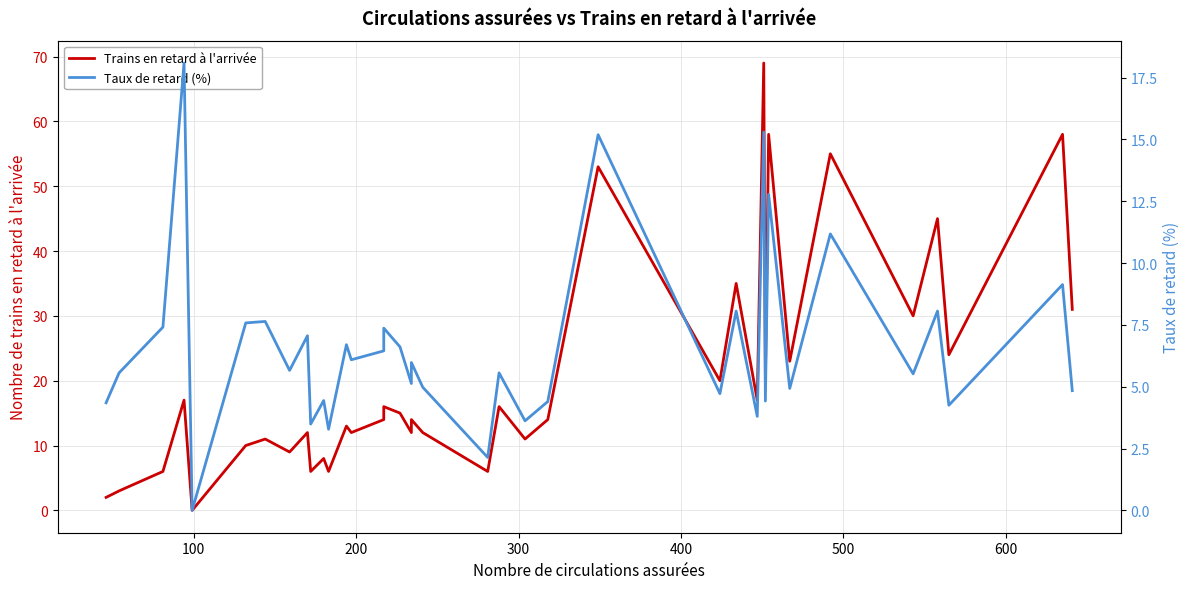

What are all the series names shown in the legend?

Trains en retard à l'arrivée, Taux de retard (%)